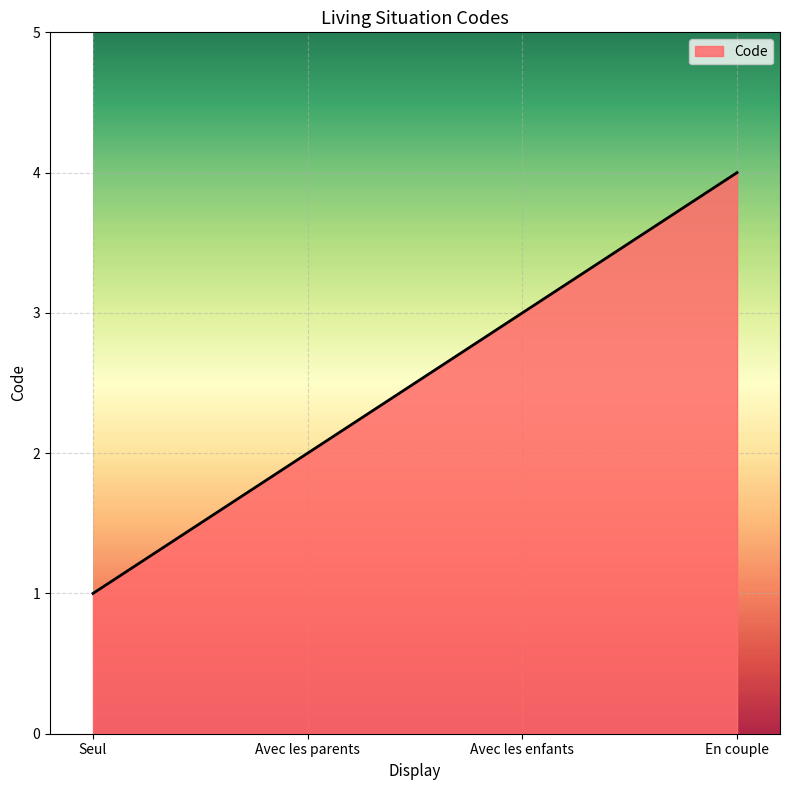

What position from the left is En couple?

4